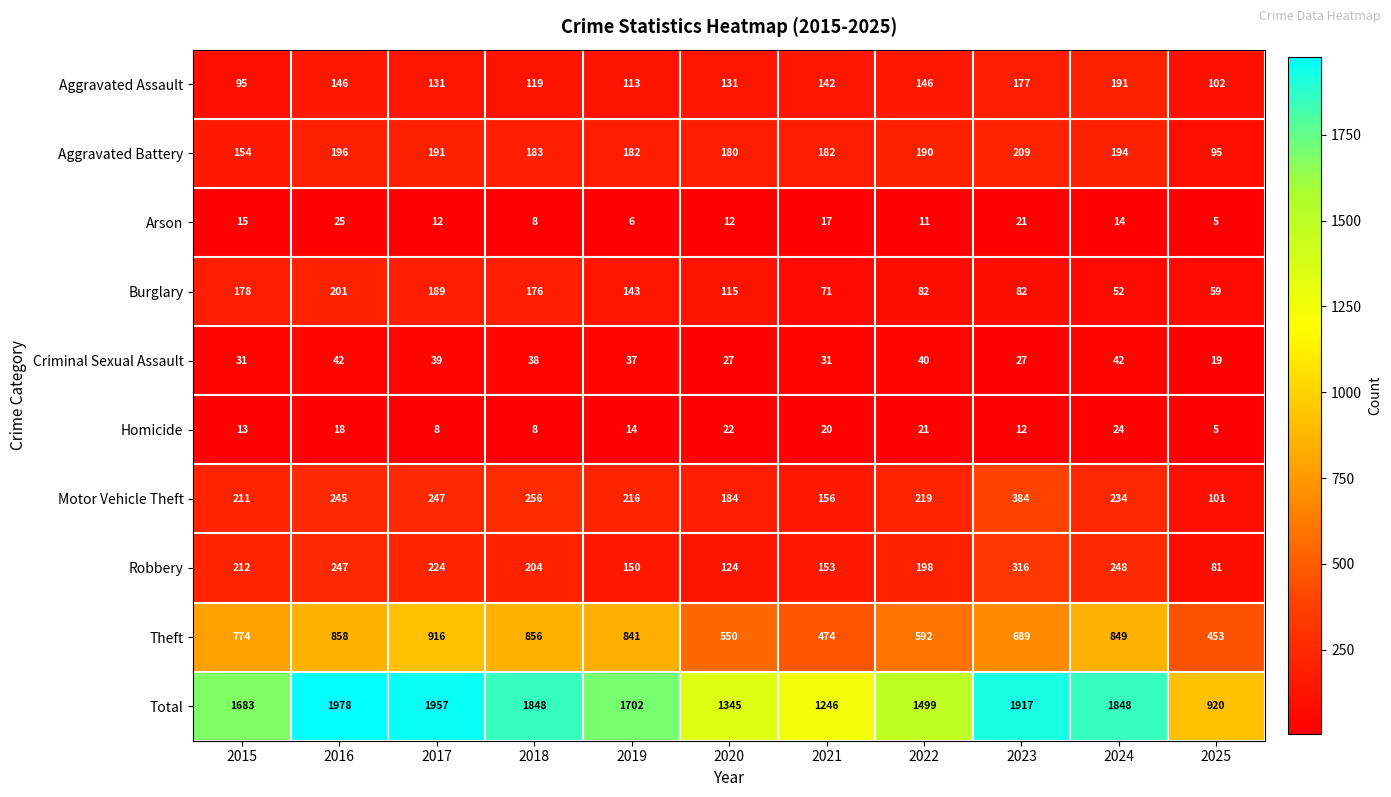

The Criminal Sexual Assault series shows 31 at 2021. True or false?

True